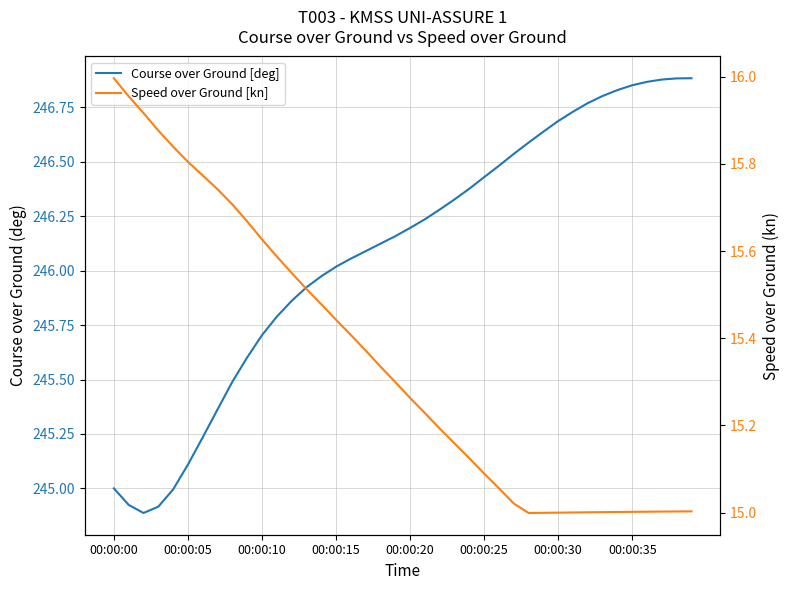

How many values in the Speed over Ground [kn] series exceed 15?

37